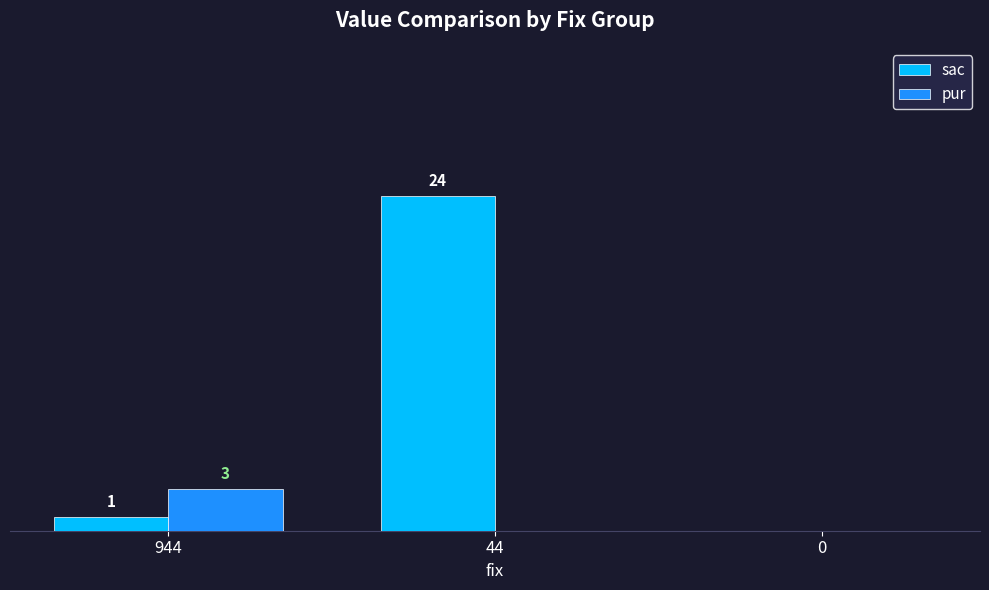

Is the value of pur at 944 greater than the value of sac at 0?

Yes